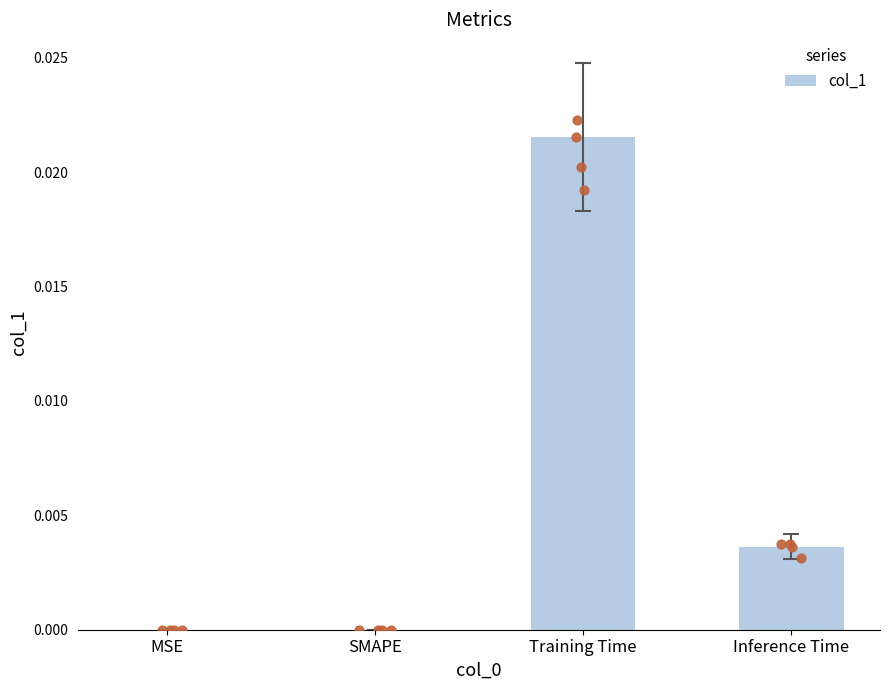

Which has a higher value, SMAPE or Inference Time?

Inference Time